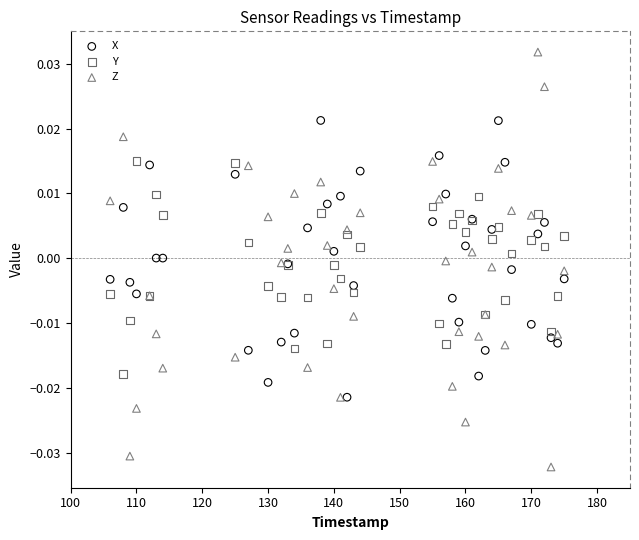

What are all the series names shown in the legend?

X, Y, Z